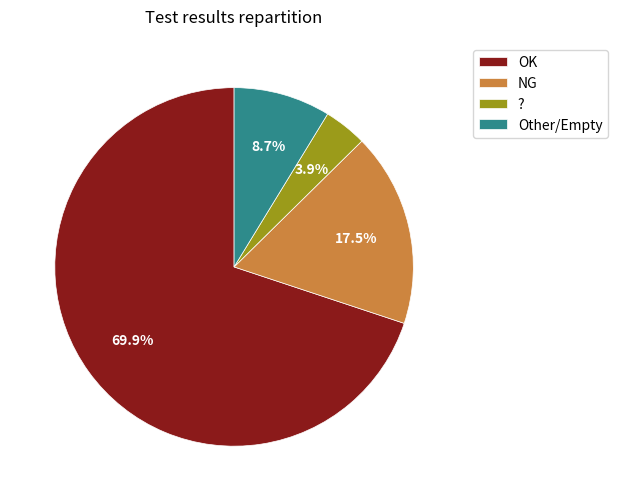

Count the number of slices in the pie.

4